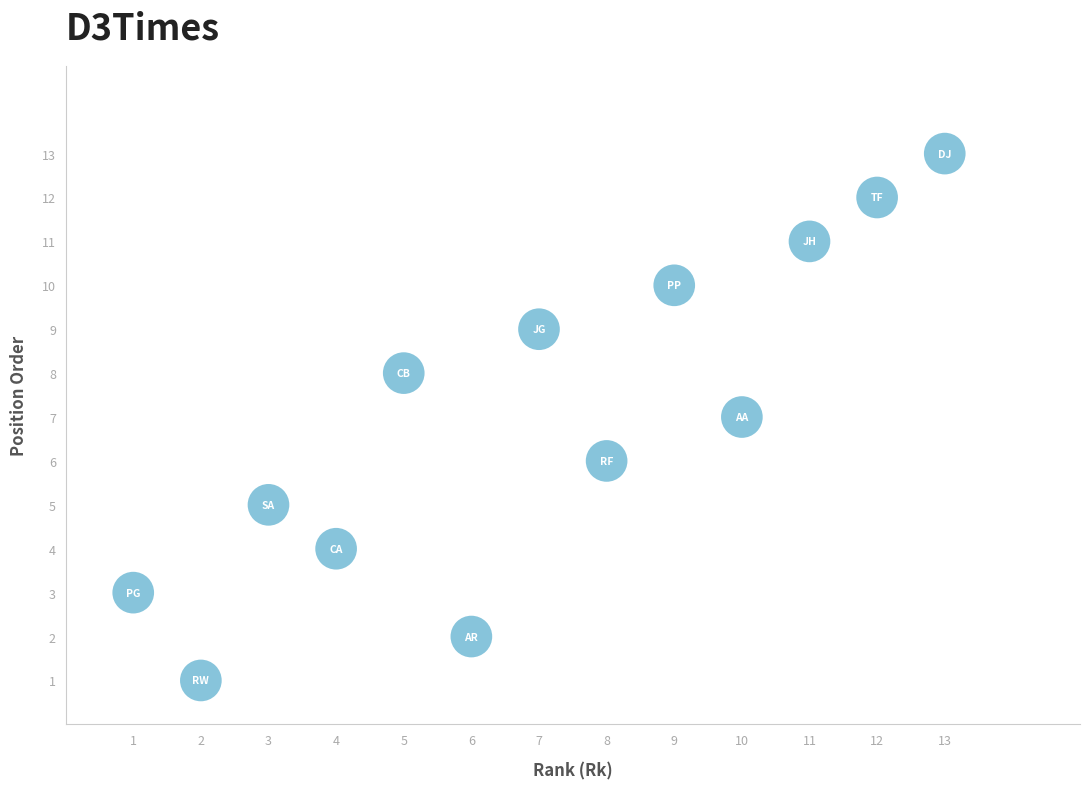

What is the range of X values (max minus min)?

12